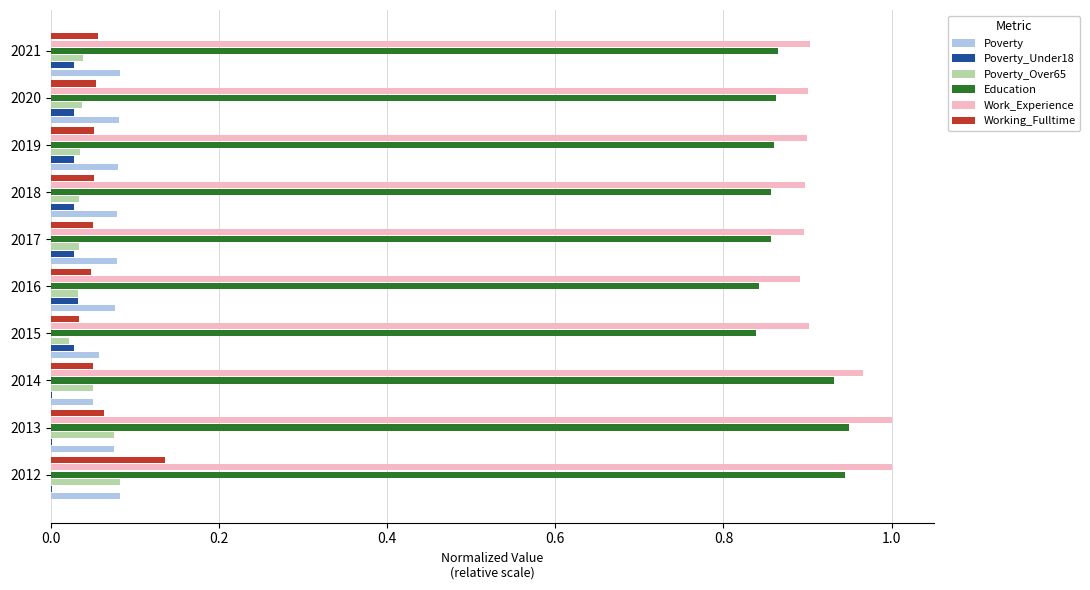

Is it true that Poverty_Over65 equals 0.1 at 2020?

False